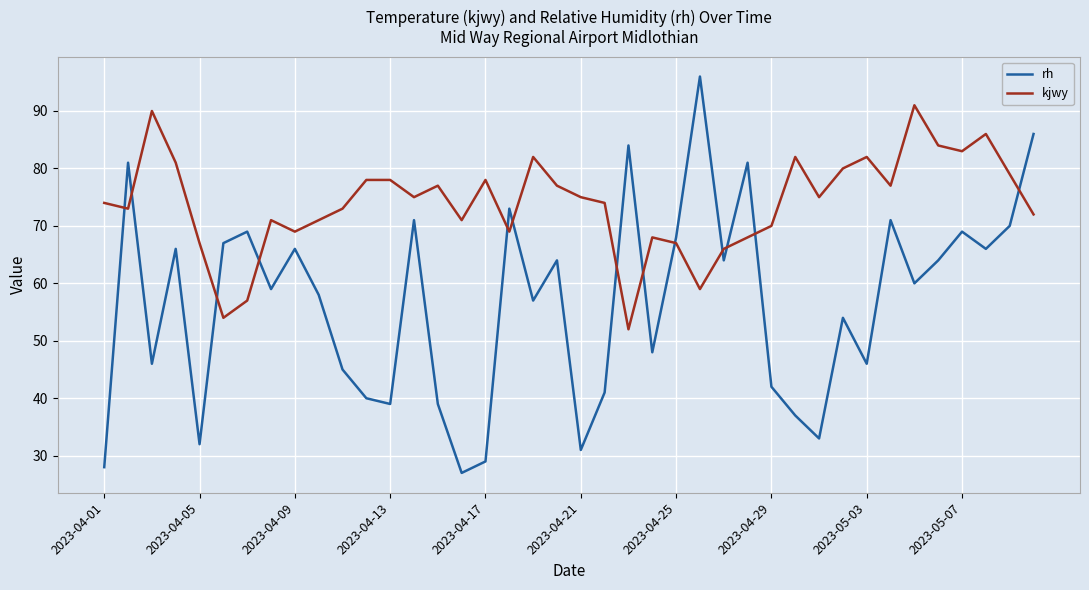

What is the difference between the maximum and minimum values in the rh series?

69